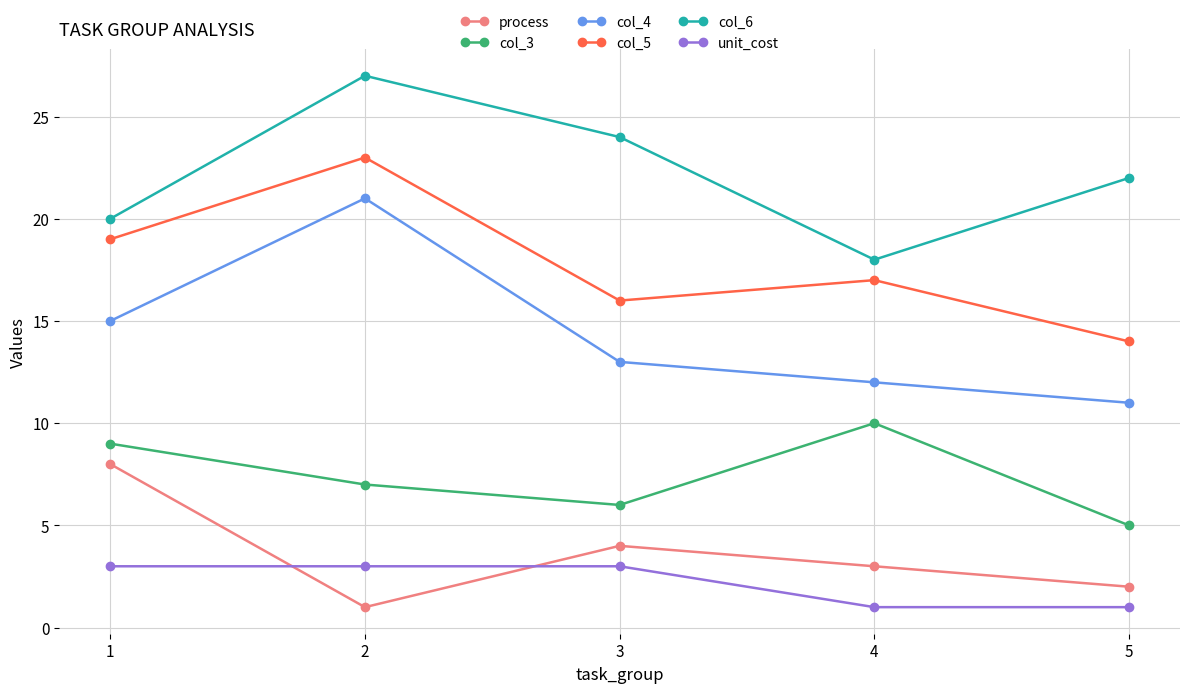

Which series changed the most between 1 and 5?

process